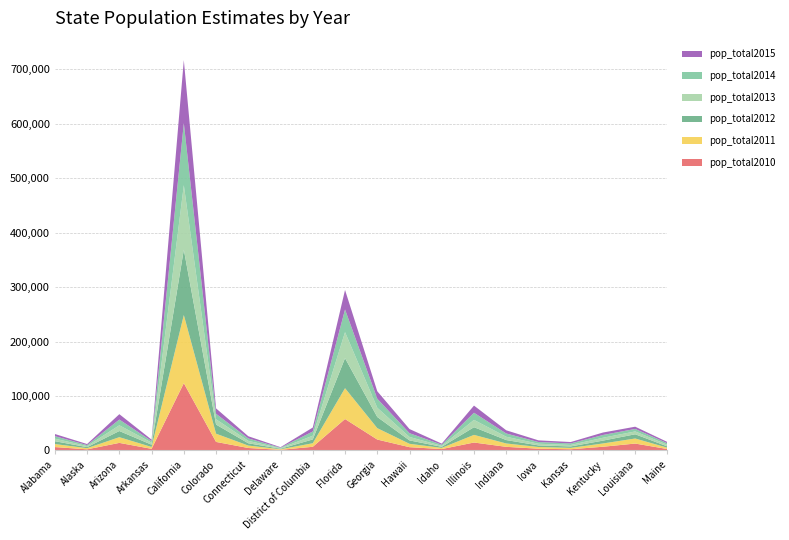

Reading left to right, what are all the values shown in this chart?

pop_total2010: Alabama=6046	Alaska=1863	Arizona=13711	Arkansas=2762	California=123480	Colorado=15482	Connecticut=4316	Delaware=982	District of Columbia=6539	Florida=57551	Georgia=19836	Hawaii=5834	Idaho=2346	Illinois=14395	Indiana=6452	Iowa=3014	Kansas=2024	Kentucky=6623	Louisiana=12482	Maine=2379
pop_total2011: Alabama=5558	Alaska=2128	Arizona=10504	Arkansas=3424	California=125128	Colorado=15116	Connecticut=4456	Delaware=1035	District of Columbia=6546	Florida=56687	Georgia=20975	Hawaii=6188	Idaho=2199	Illinois=14009	Indiana=6196	Iowa=3134	Kansas=2511	Kentucky=6034	Louisiana=9291	Maine=2447
pop_total2012: Alabama=5209	Alaska=1913	Arizona=11302	Arkansas=4214	California=120098	Colorado=16768	Connecticut=4209	Delaware=1008	District of Columbia=6954	Florida=55170	Georgia=20516	Hawaii=6246	Idaho=1968	Illinois=14144	Indiana=6259	Iowa=2928	Kansas=2684	Kentucky=5230	Louisiana=7772	Maine=2393
pop_total2013: Alabama=4689	Alaska=1946	Arizona=10562	Arkansas=3812	California=118552	Colorado=9754	Connecticut=4448	Delaware=946	District of Columbia=6865	Florida=47862	Georgia=16971	Hawaii=6335	Idaho=1781	Illinois=13425	Indiana=6096	Iowa=3084	Kansas=2693	Kentucky=5245	Louisiana=5226	Maine=3016
pop_total2014: Alabama=4561	Alaska=1784	Arizona=10495	Arkansas=2936	California=113952	Colorado=10028	Connecticut=4450	Delaware=901	District of Columbia=7748	Florida=41542	Georgia=16521	Hawaii=6918	Idaho=2104	Illinois=13107	Indiana=5971	Iowa=3122	Kansas=2783	Kentucky=5089	Louisiana=4606	Maine=2726
pop_total2015: Alabama=3970	Alaska=1956	Arizona=9896	Arkansas=2560	California=115738	Colorado=9953	Connecticut=4047	Delaware=953	District of Columbia=7298	Florida=35900	Georgia=13790	Hawaii=7620	Idaho=1966	Illinois=13177	Indiana=5863	Iowa=3081	Kansas=2588	Kentucky=4538	Louisiana=4081	Maine=2372